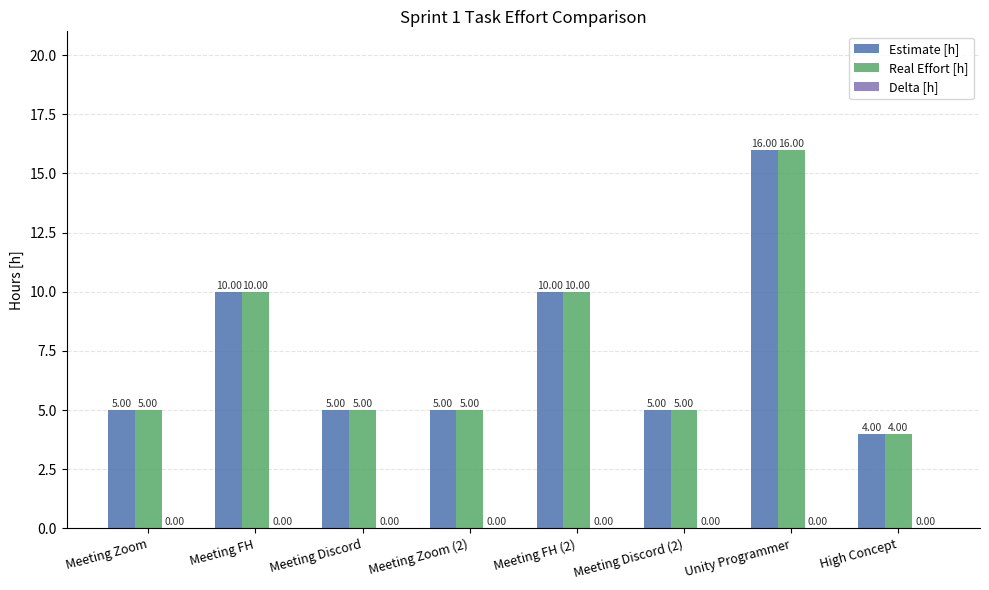

Does the chart contain stacked bars?

No